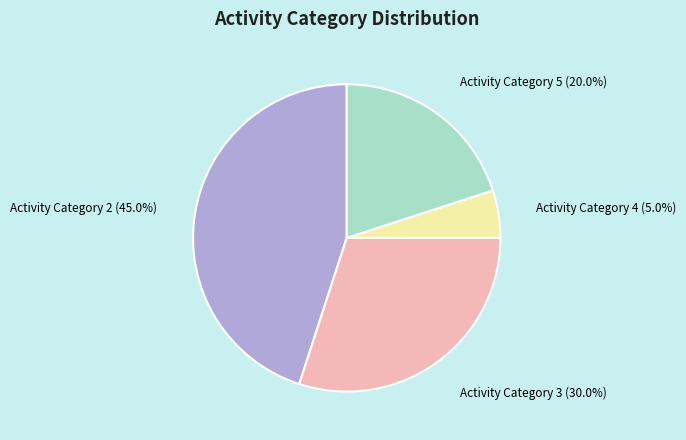

Which category has the smallest portion of the pie?

Activity Category 4